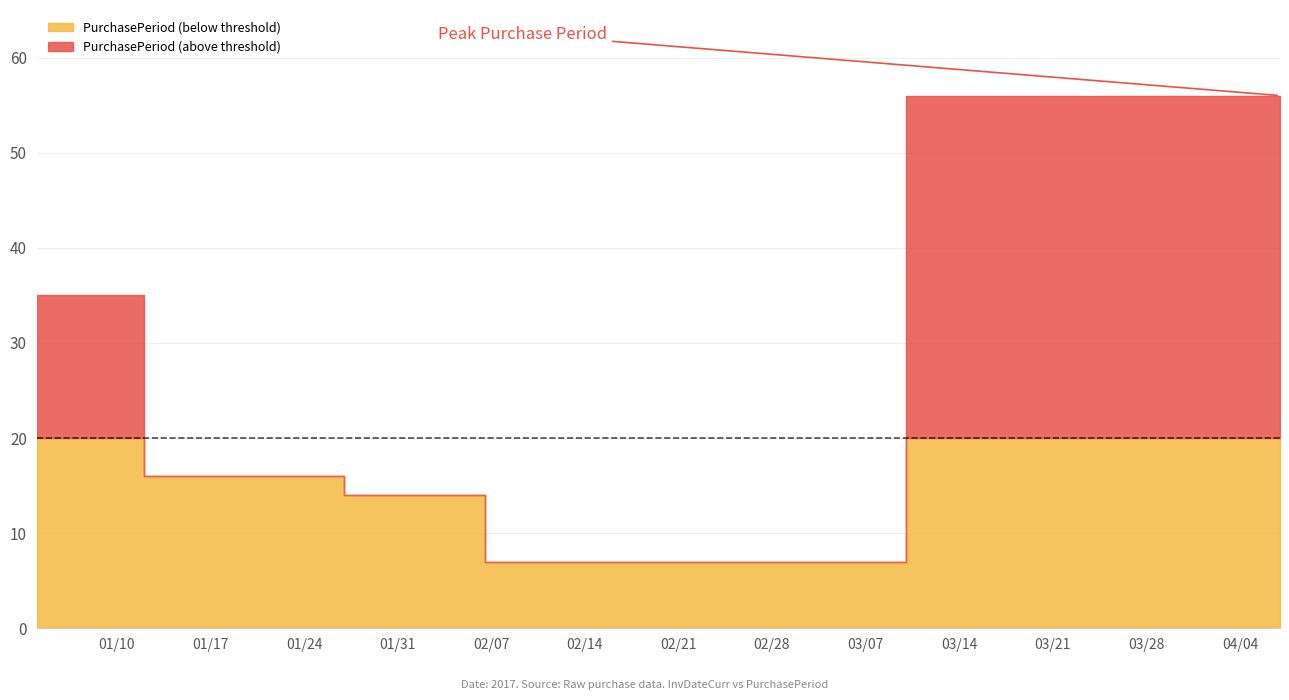

Reading left to right, list all the values displayed in this chart.

2017-01-04=35	2017-01-20=16	2017-02-03=14	2017-02-10=7	2017-04-07=56